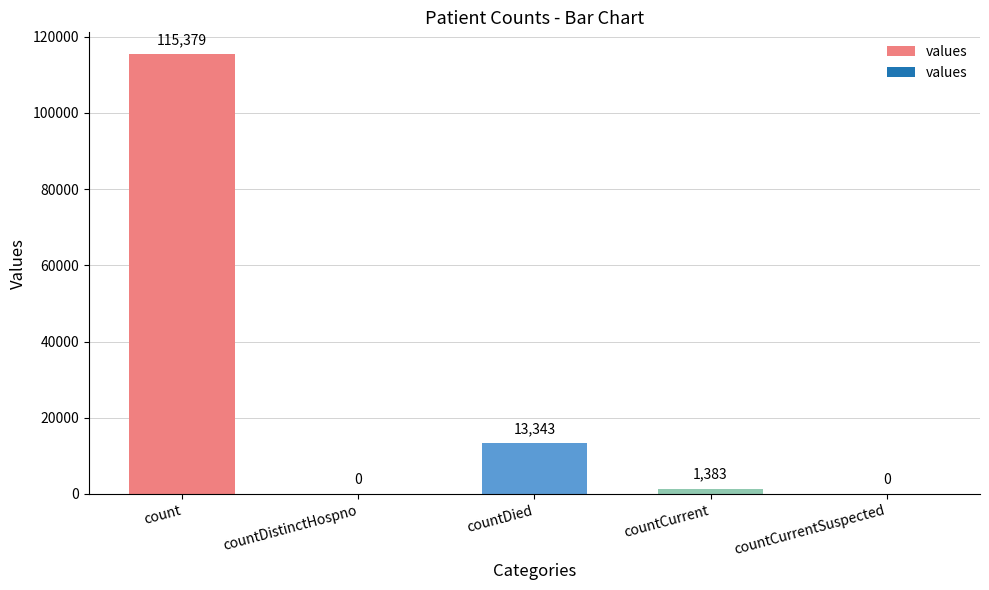

What is the difference between the values at countCurrent and countDied?

11960